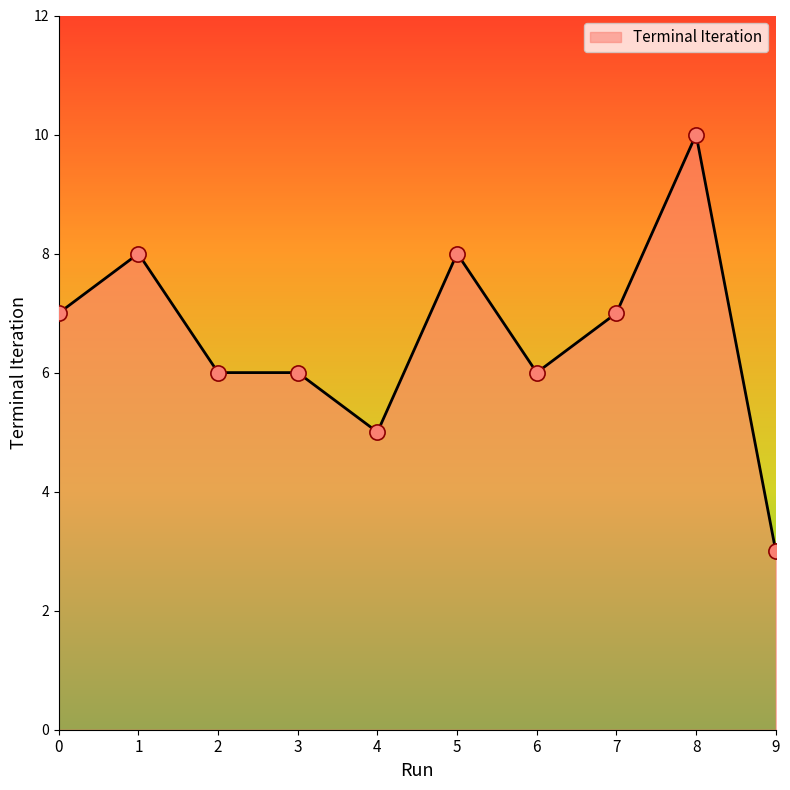

Between 7 and 6, which is larger?

7